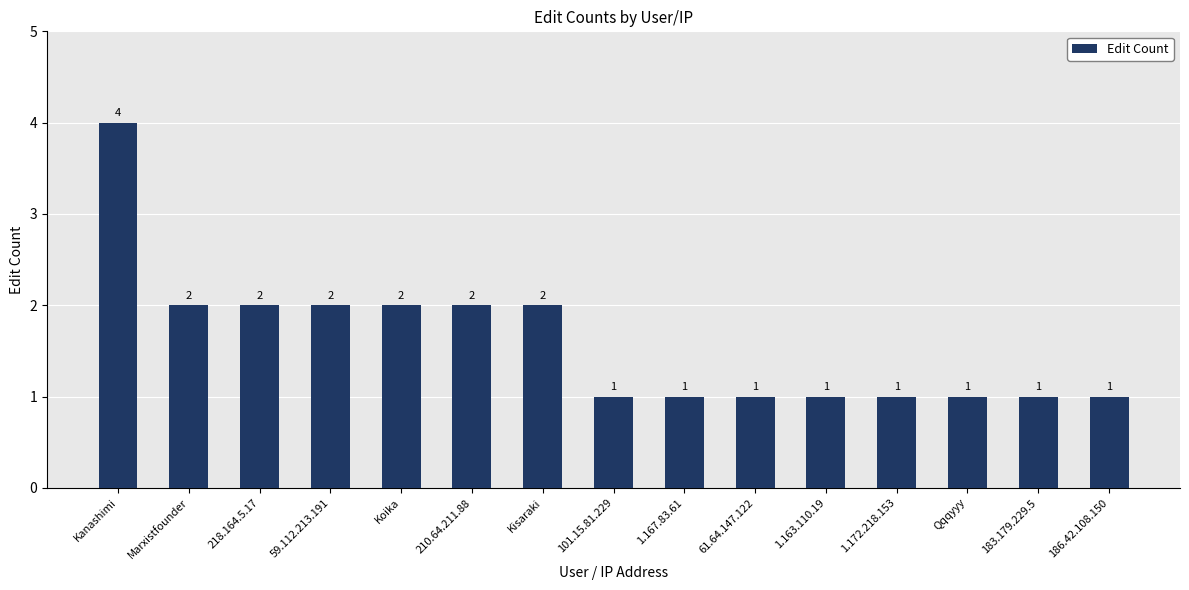

What is the minimum value shown in the chart?

1